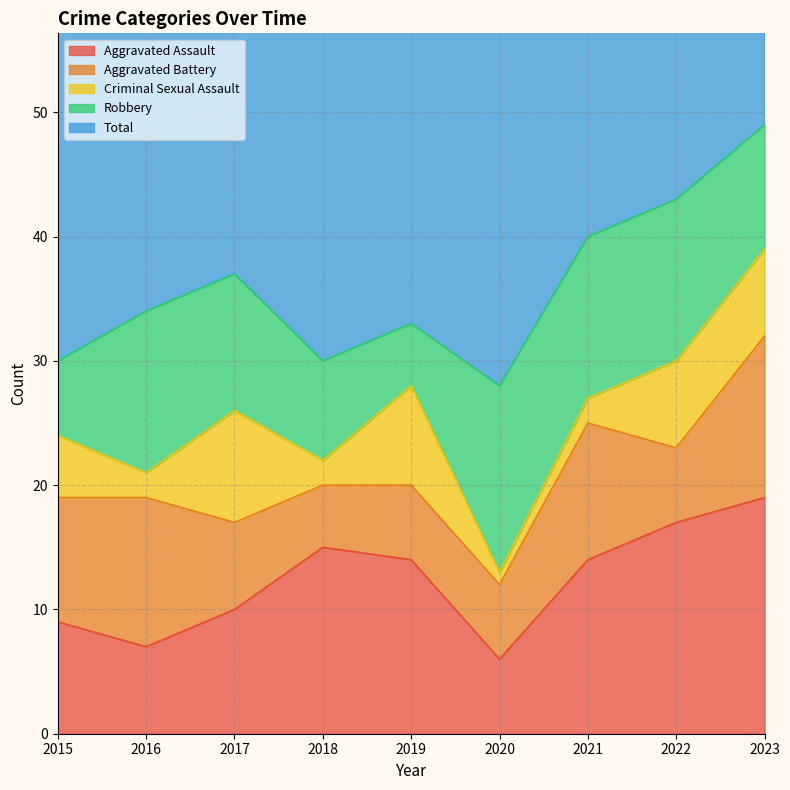

Between 2018 and 2023, which is larger?

2023